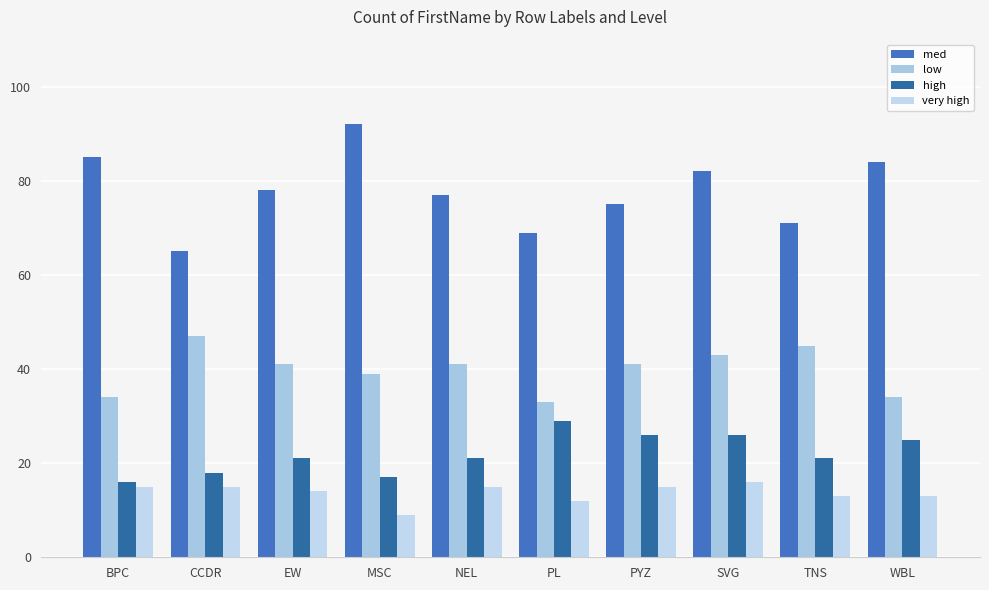

What is the greatest value displayed?

92